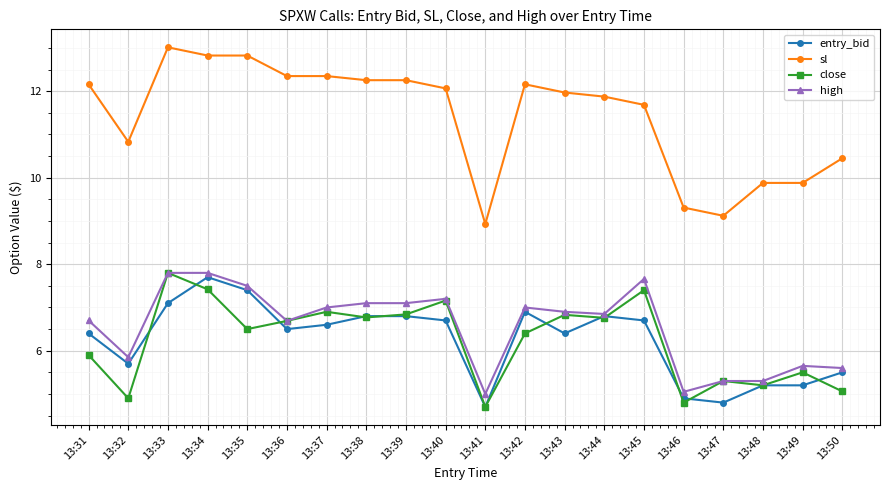

What is the difference between the maximum and second lowest values in the entry_bid series?

2.9